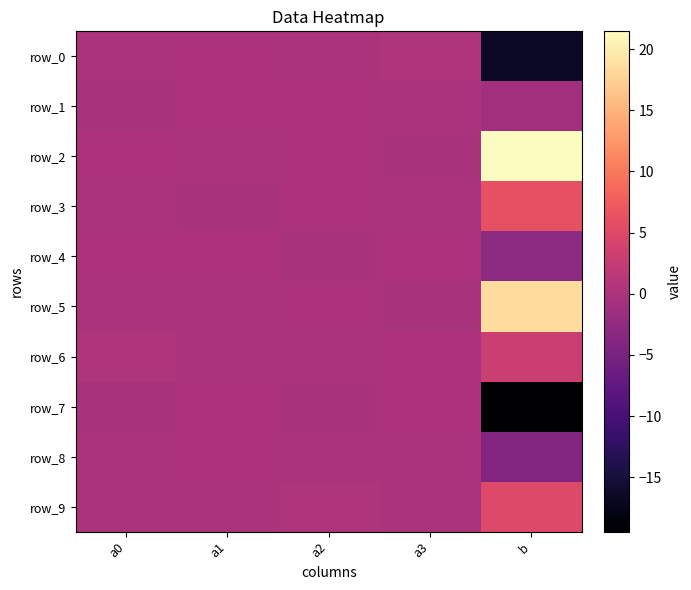

True or false: row_8 has a value of 0.1 at a1.

False